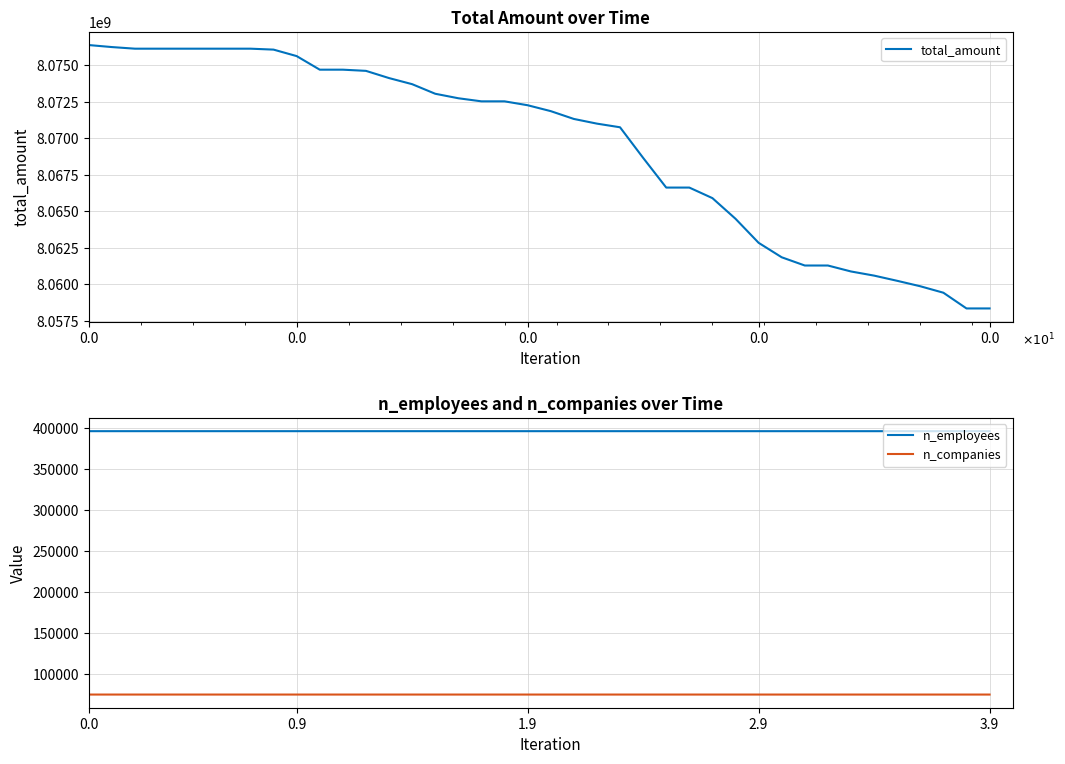

List the labels in order of n_employees value, largest first.

0.0, 0.0, 0.0, 0.0, 0.0, 5, 6, 7, 8, 9, 10, 11, 12, 13, 14, 15, 16, 17, 18, 19, 20, 21, 22, 23, 24, 25, 26, 27, 28, 29, 30, 31, 32, 33, 34, 35, 36, 37, 38, 39